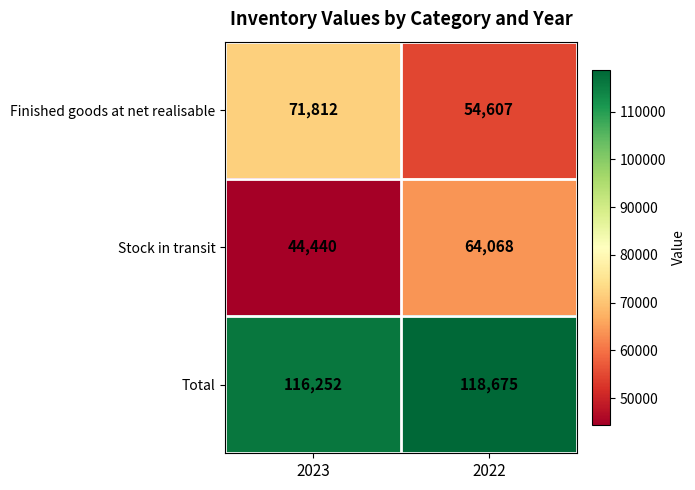

Where is Stock in transit nearest to the value 54254?

2023